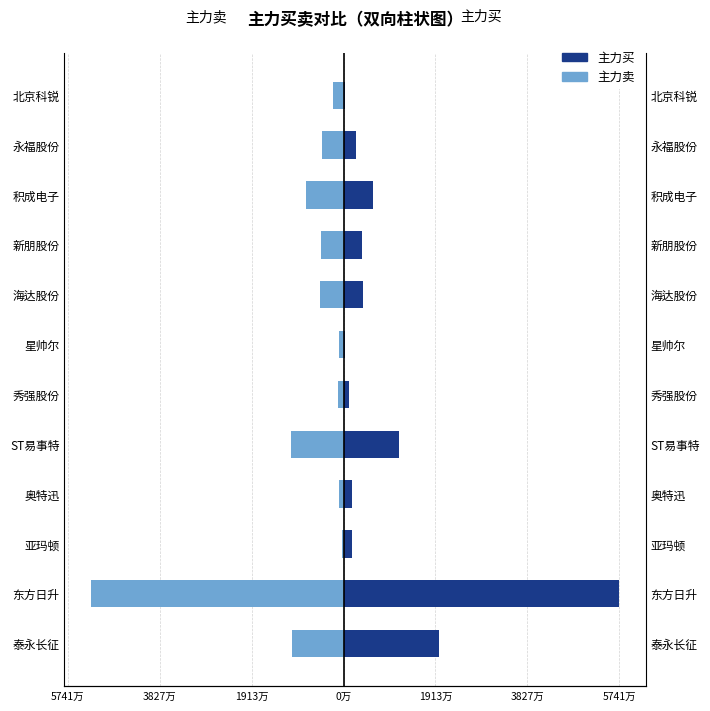

What is the total value across all series at 奥特迅?

750193